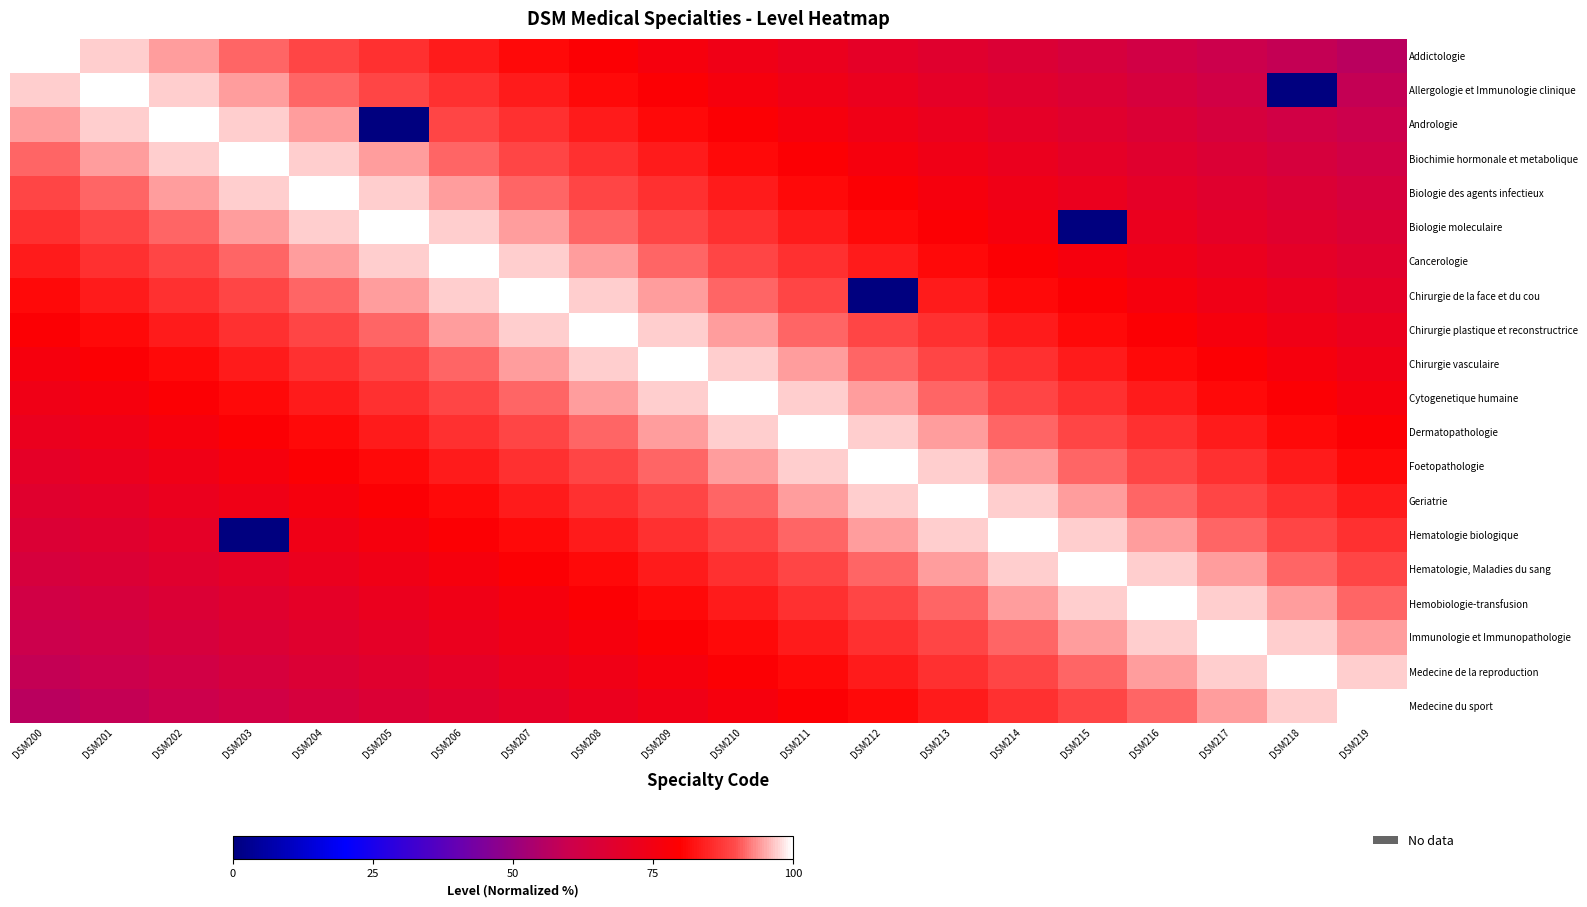

At which category is the sum across all series the highest?

DSM209